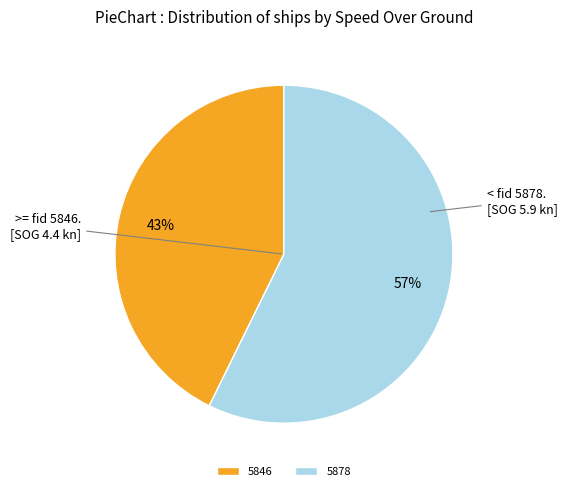

Is the sum of 5846 and 5878 greater than half?

Yes